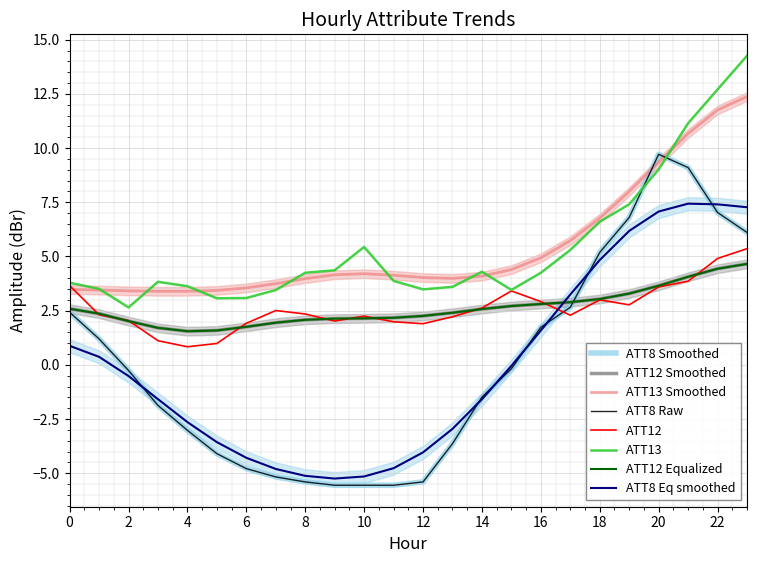

True or false: ATT12 and ATT13 intersect in this chart.

False